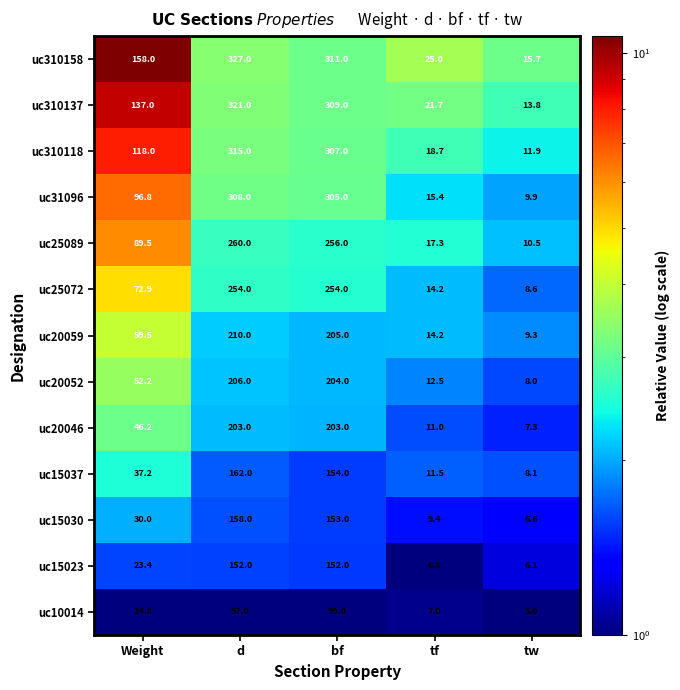

Read the uc310118 value at bf.

307.0